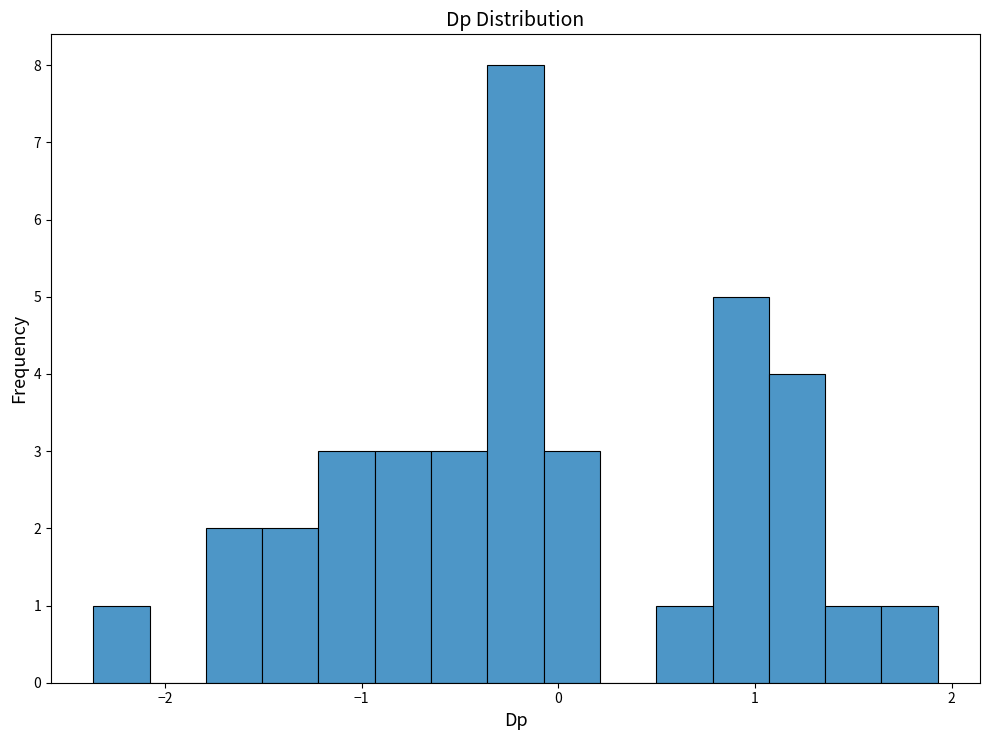

Around what value on the x-axis is the tallest bar? Give the approximate position of its centre, as read against the axis.

-0.2